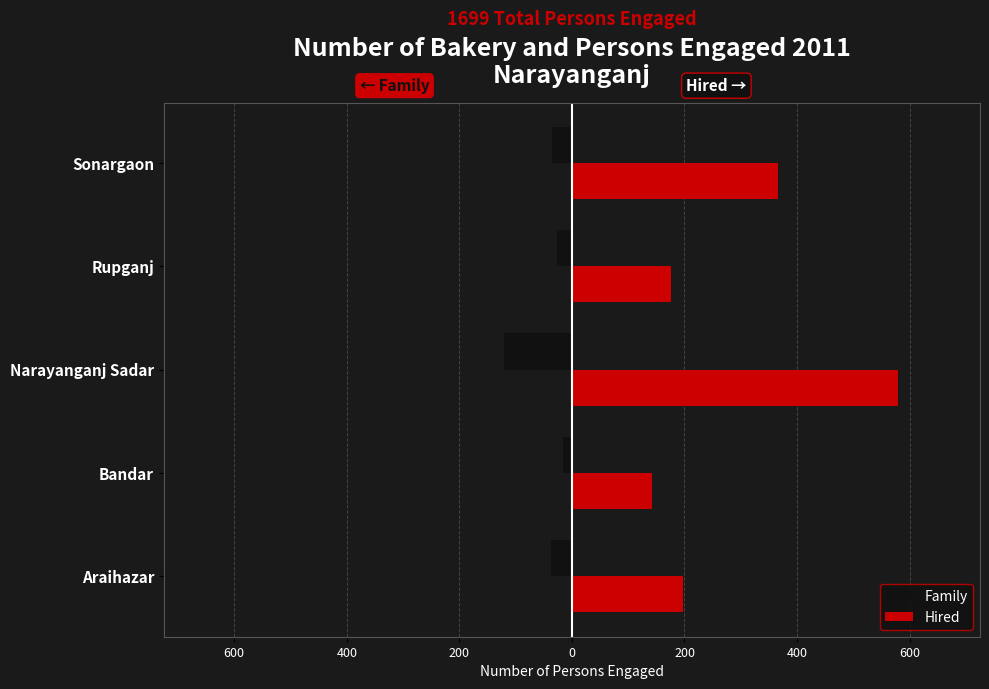

What are all the series names shown in the legend?

Family, Hired